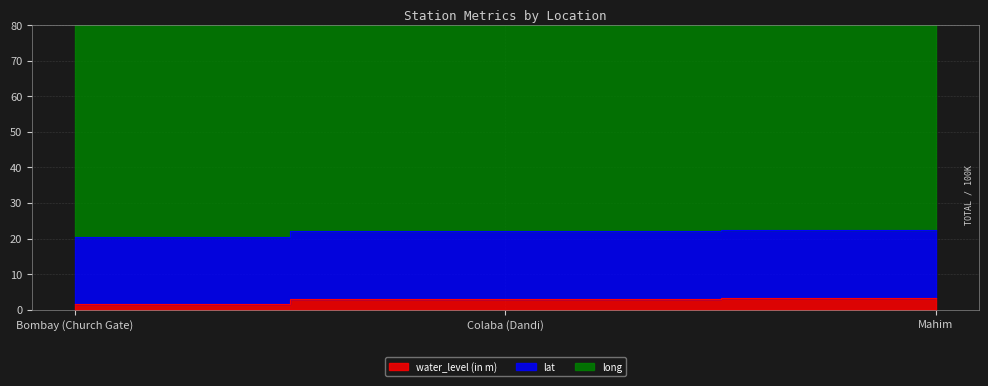

At which category does the chart reach its peak across all series?

Mahim